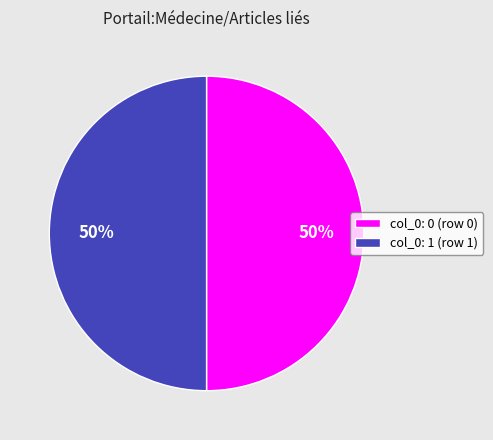

To the nearest percent, what percentage of the pie is col_0: 1 (row 1)?

50%